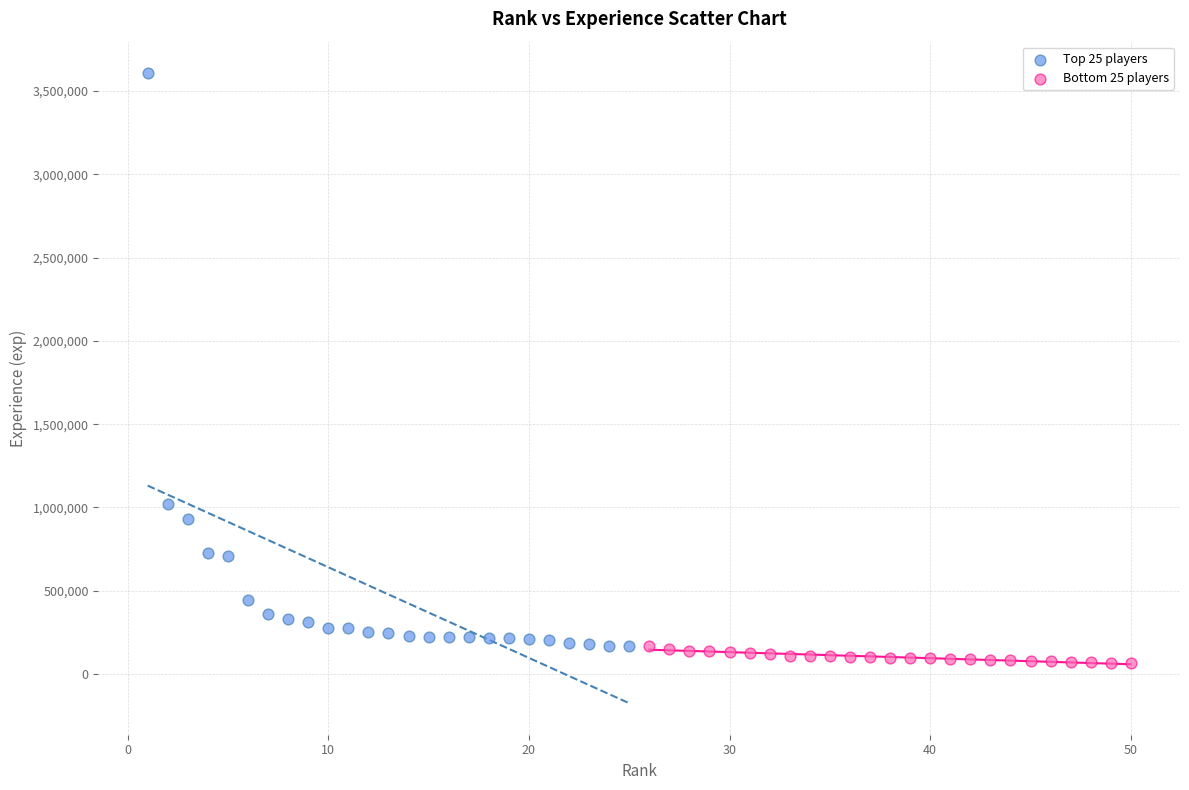

Which series has the widest spread of Y values?

Top 25 players